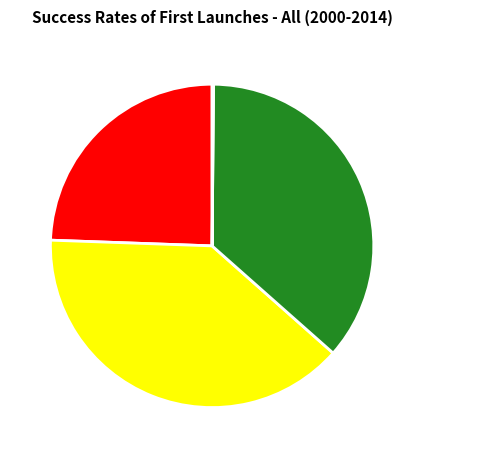

True or false: MAPE accounts for 24% of the total.

True